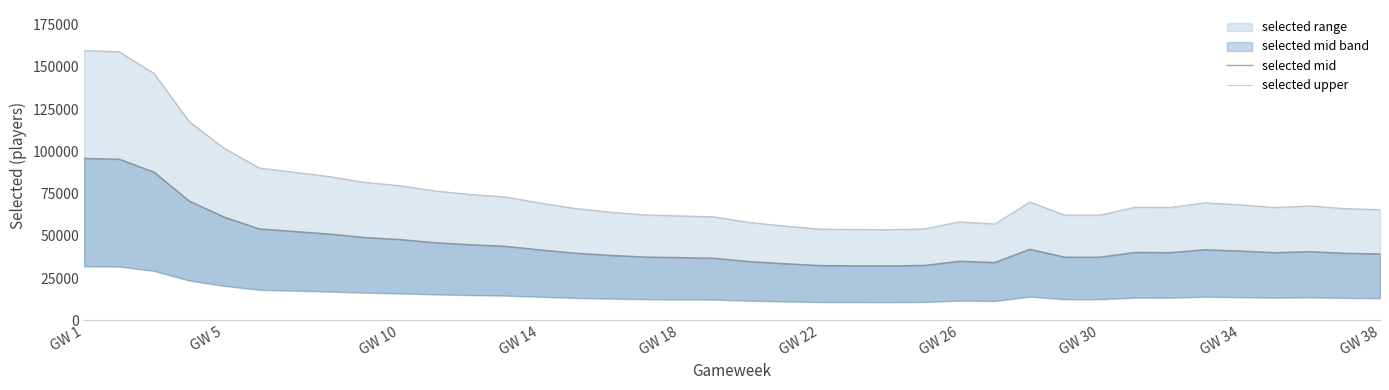

What is the value of the selected mid point at the 19th from the left?

34770.0